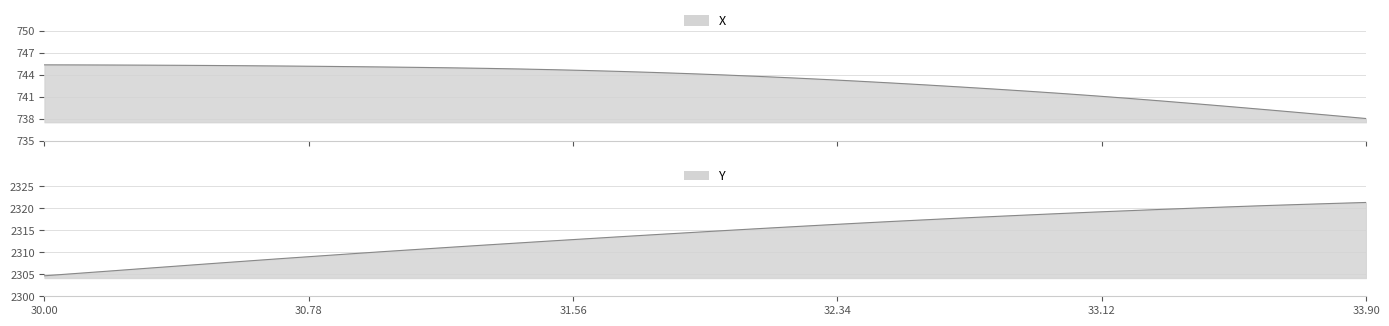

Reading left to right, what are all the values shown in this chart?

X: 745.4	745.4	745.3	745.3	745.3	745.3	745.2	745.2	745.2	745.1	745.1	745.0	745.0	744.9	744.8	744.7	744.6	744.5	744.3	744.2	744.0	743.8	743.6	743.4	743.1	742.9	742.6	742.4	742.1	741.8	741.5	741.1	740.8	740.4	740.1	739.7	739.3	738.9	738.5	738.0
Y: 2304.7	2305.2	2305.8	2306.3	2306.9	2307.5	2308.0	2308.6	2309.1	2309.6	2310.2	2310.7	2311.2	2311.6	2312.1	2312.6	2313.1	2313.5	2314.0	2314.4	2314.9	2315.3	2315.8	2316.2	2316.6	2317.0	2317.4	2317.8	2318.1	2318.5	2318.8	2319.1	2319.4	2319.8	2320.1	2320.3	2320.6	2320.8	2321.1	2321.3